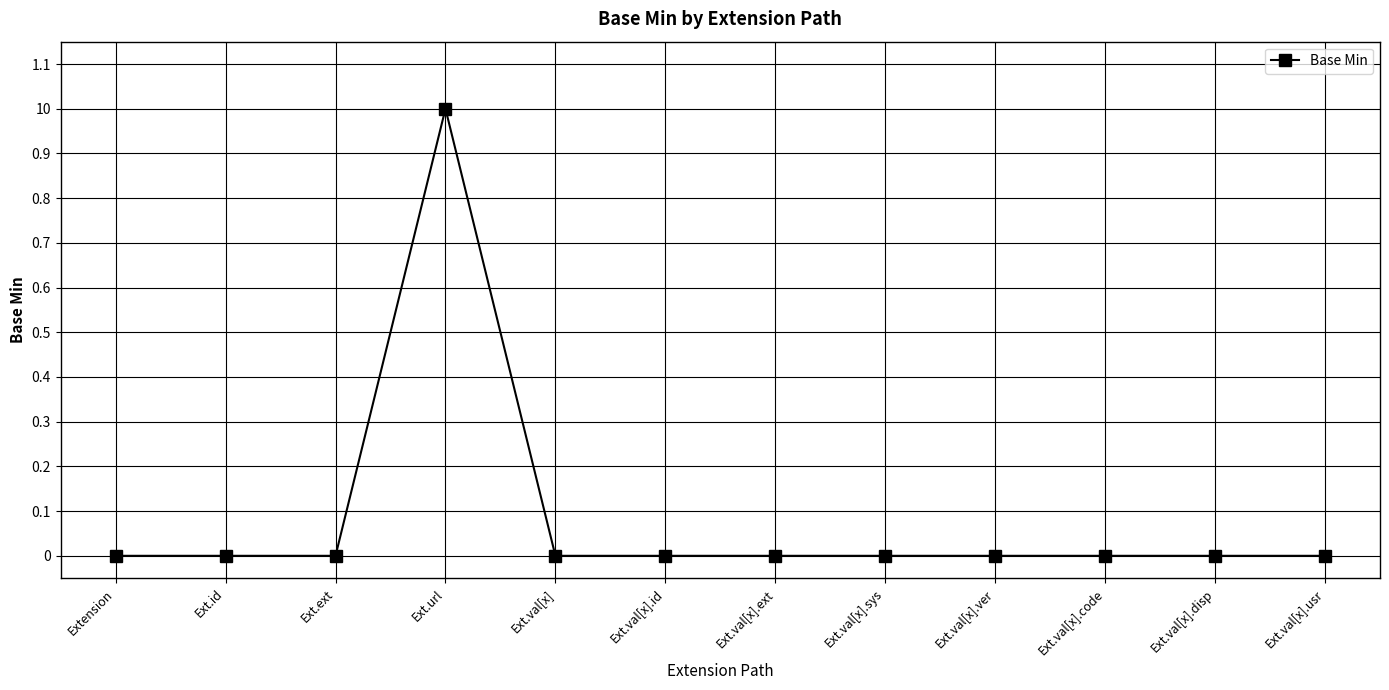

Does the chart have visible grid lines?

Yes